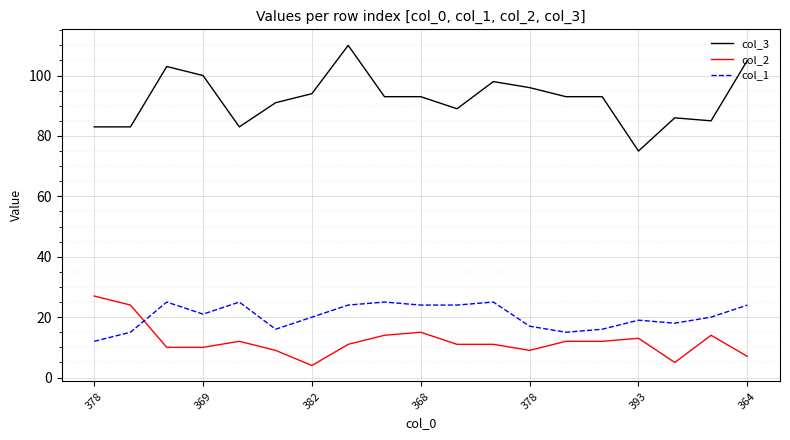

What is the sum of all col_3 values?

1753